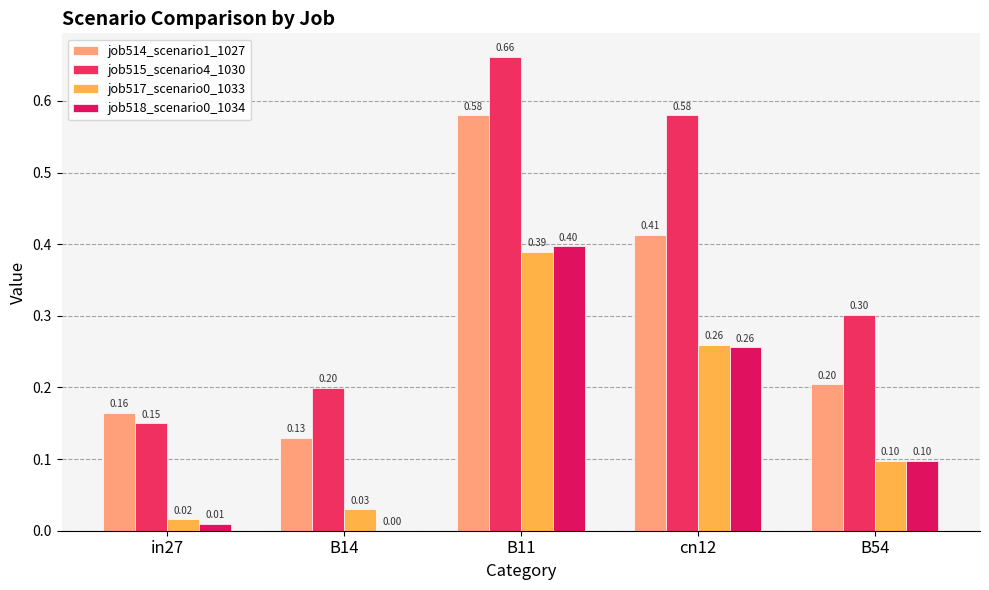

Reading left to right, what are all the values shown in this chart?

job514_scenario1_1027: in27=0.2	B14=0.1	B11=0.6	cn12=0.4	B54=0.2
job515_scenario4_1030: in27=0.1	B14=0.2	B11=0.7	cn12=0.6	B54=0.3
job517_scenario0_1033: in27=0.0	B14=0.0	B11=0.4	cn12=0.3	B54=0.1
job518_scenario0_1034: in27=0.0	B14=0.0	B11=0.4	cn12=0.3	B54=0.1